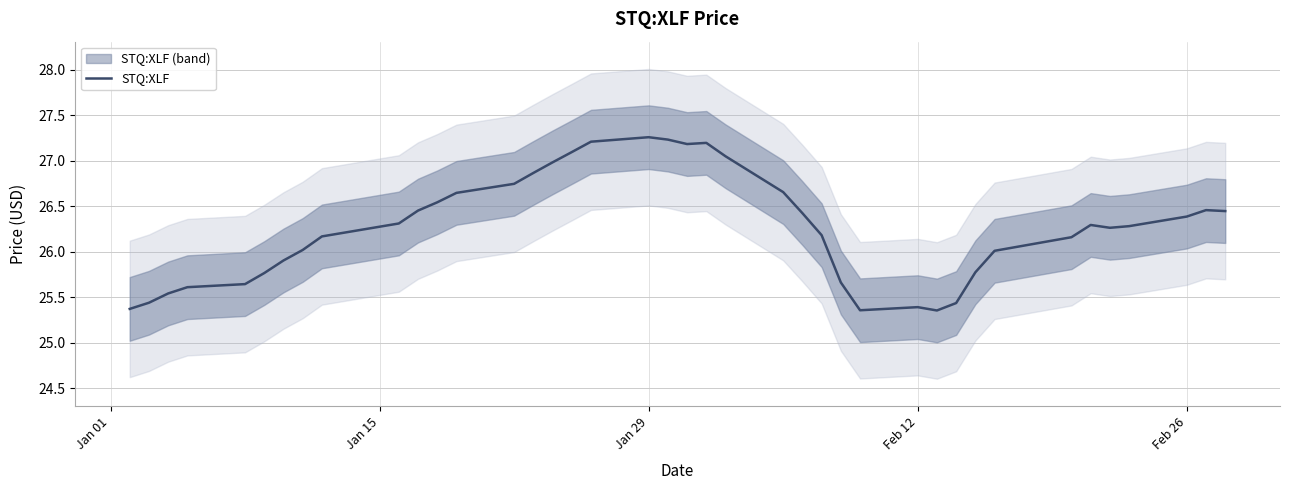

How many interior local valleys (lower than both neighbors) does the data have?

4